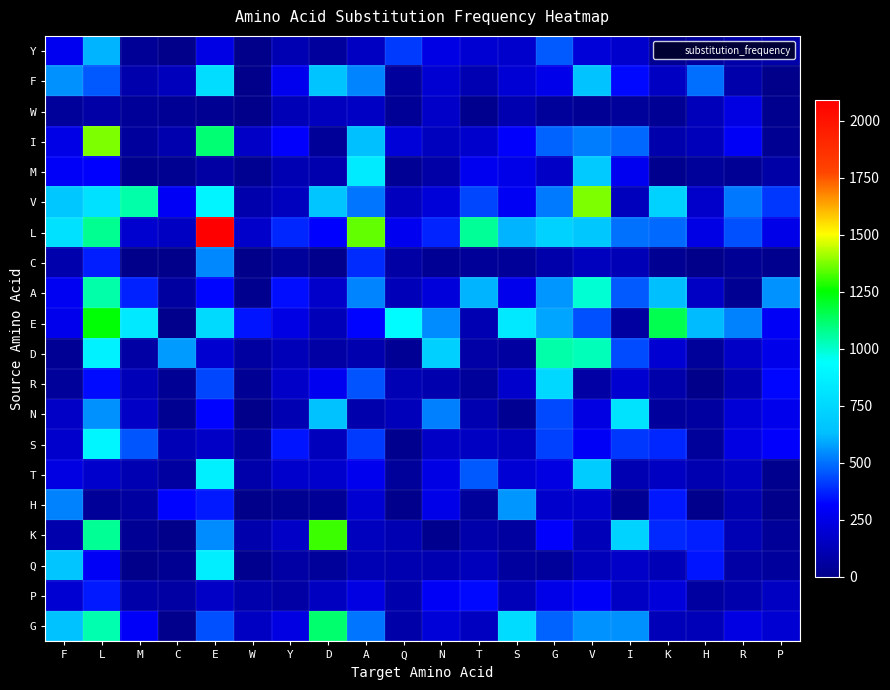

At which category is the sum across all series the highest?

L